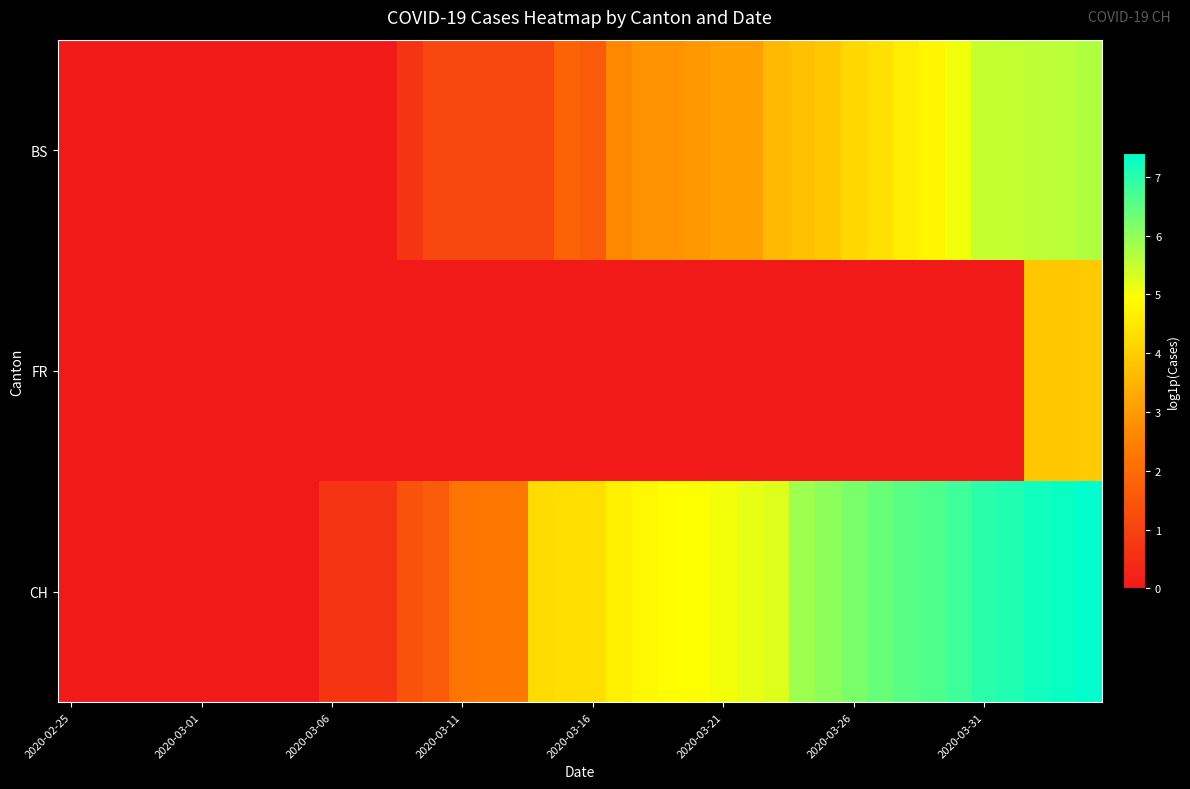

Rank the series by their average value, from lowest to highest.

FR, BS, CH